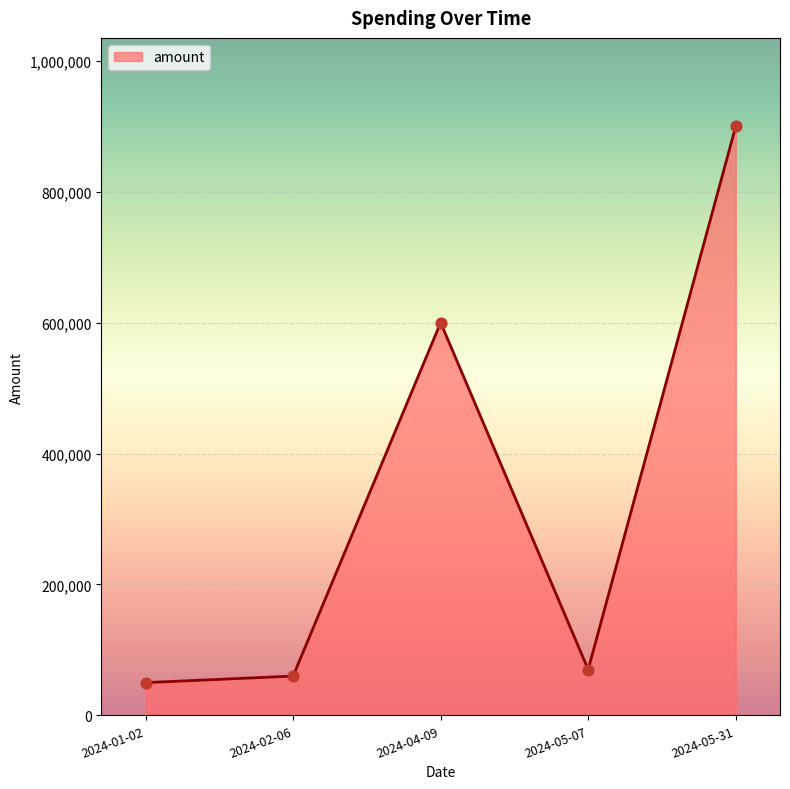

What is the change in value from 2024-02-06 to 2024-04-09?

+540000